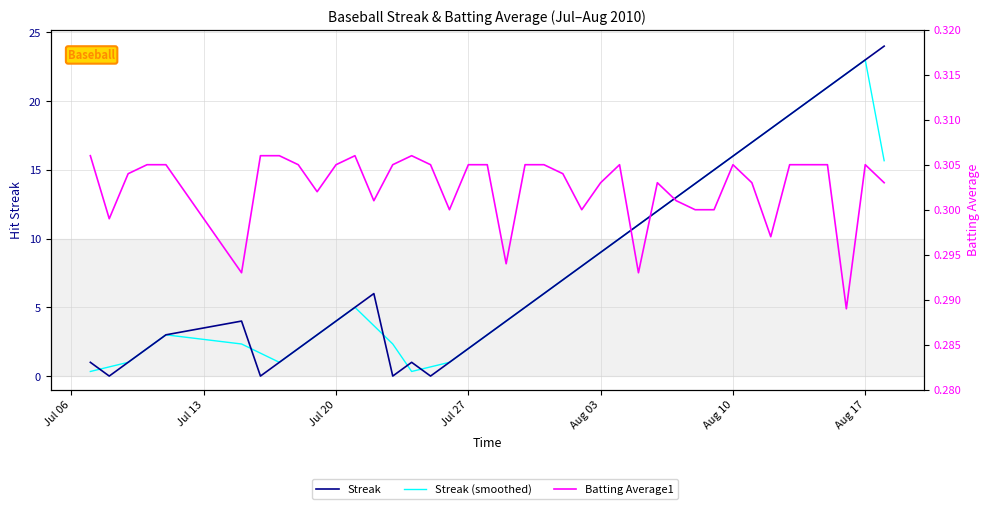

Reading right to left, transcribe all the data shown in this chart.

Streak: 24.0	23.0	22.0	21.0	20.0	19.0	18.0	17.0	16.0	15.0	14.0	13.0	12.0	11.0	10.0	9.0	8.0	7.0	6.0	5.0	4.0	3.0	2.0	1.0	0.0	1.0	0.0	6.0	5.0	4.0	3.0	2.0	1.0	0.0	4.0	3.0	2.0	1.0	0.0	1.0
Streak (smoothed): 15.7	23.0	22.0	21.0	20.0	19.0	18.0	17.0	16.0	15.0	14.0	13.0	12.0	11.0	10.0	9.0	8.0	7.0	6.0	5.0	4.0	3.0	2.0	1.0	0.7	0.3	2.3	3.7	5.0	4.0	3.0	2.0	1.0	1.7	2.3	3.0	2.0	1.0	0.7	0.3
Batting Average1: 0.3	0.3	0.3	0.3	0.3	0.3	0.3	0.3	0.3	0.3	0.3	0.3	0.3	0.3	0.3	0.3	0.3	0.3	0.3	0.3	0.3	0.3	0.3	0.3	0.3	0.3	0.3	0.3	0.3	0.3	0.3	0.3	0.3	0.3	0.3	0.3	0.3	0.3	0.3	0.3